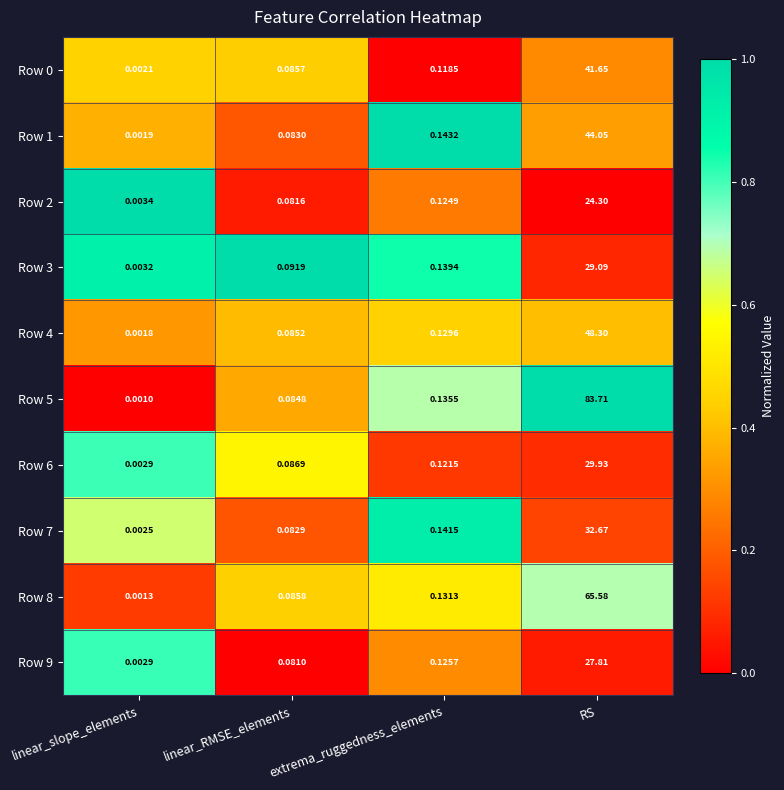

Is the value of Row 3 at linear_slope_elements greater than the value of Row 0 at RS?

No